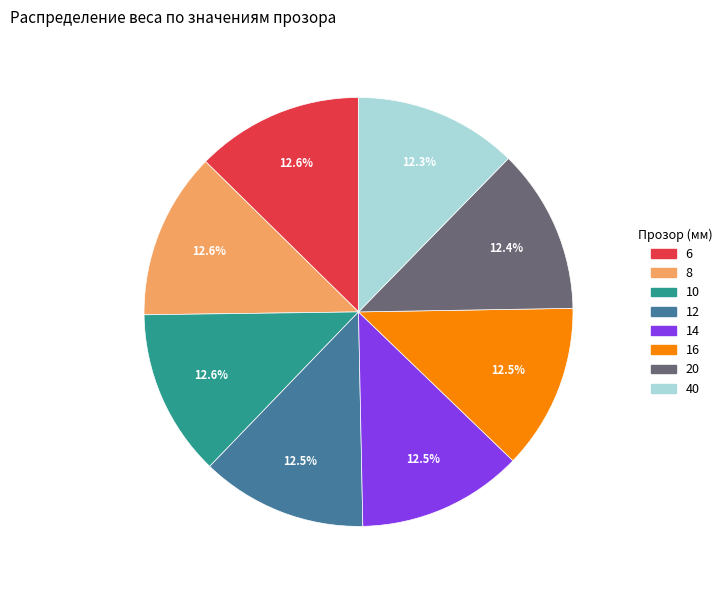

To the nearest percent, what portion does 20 represent?

12%